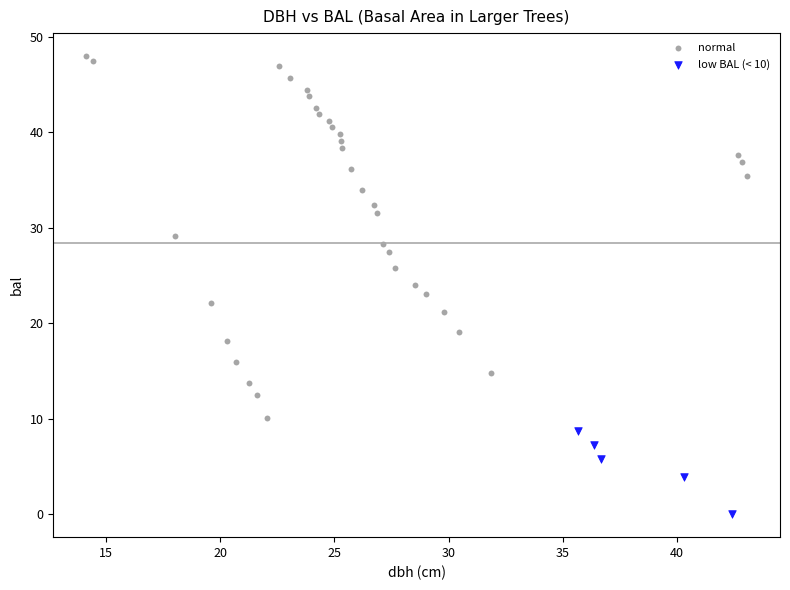

Which series contains the lowest Y value?

low BAL (< 10)